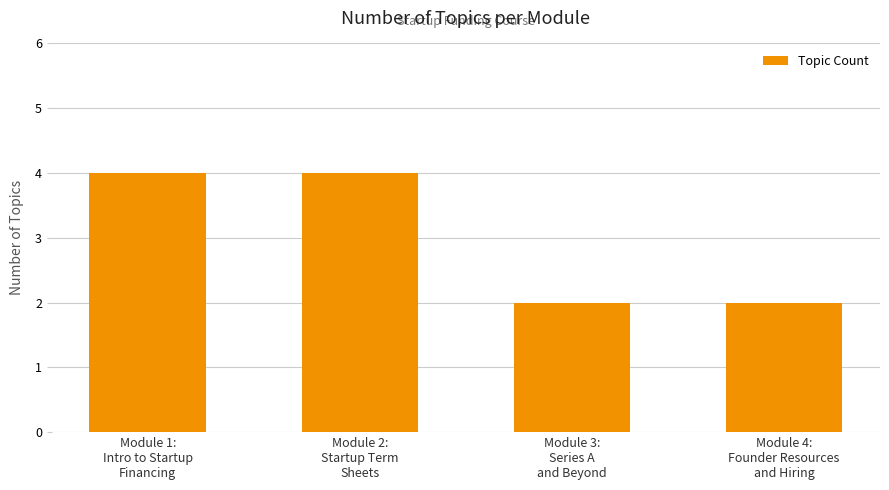

What is the greatest value displayed?

4